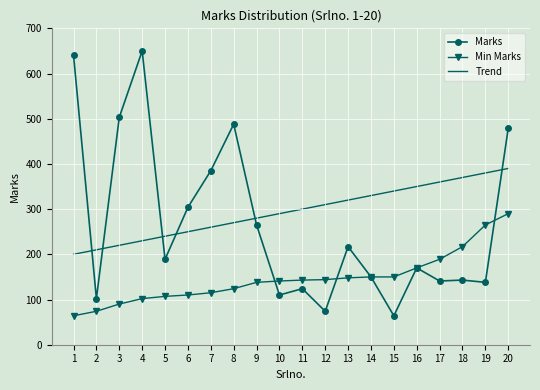

Count the number of categories in the chart.

20